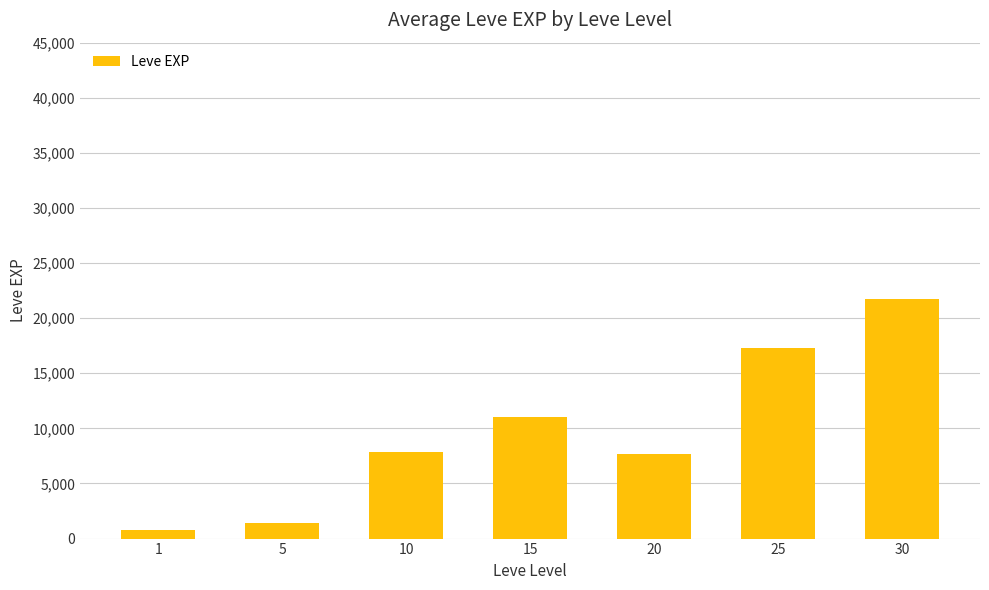

What is the value of the 6th bar from the left?

17310